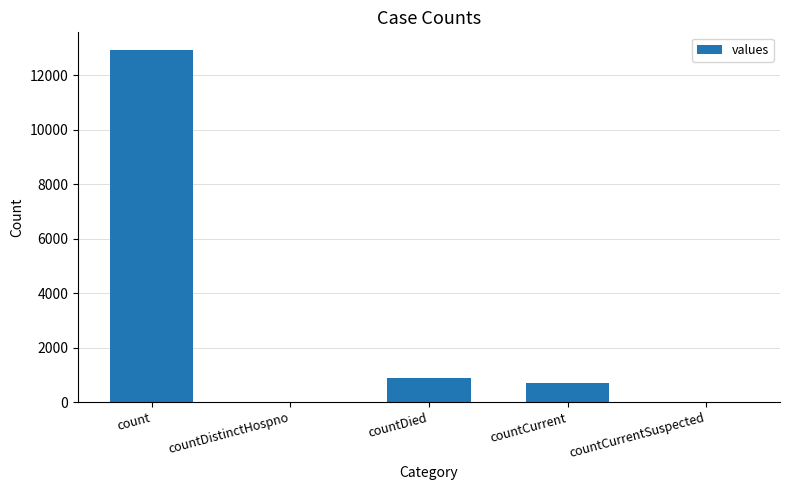

Is it true that the value at countDistinctHospno is 8837?

False